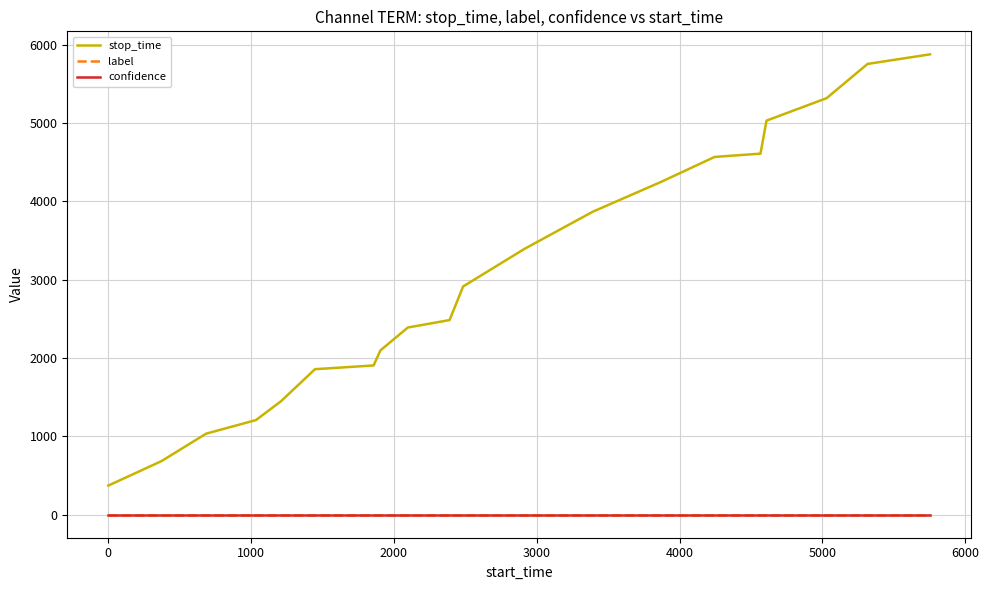

Which series has the largest range (max minus min)?

stop_time